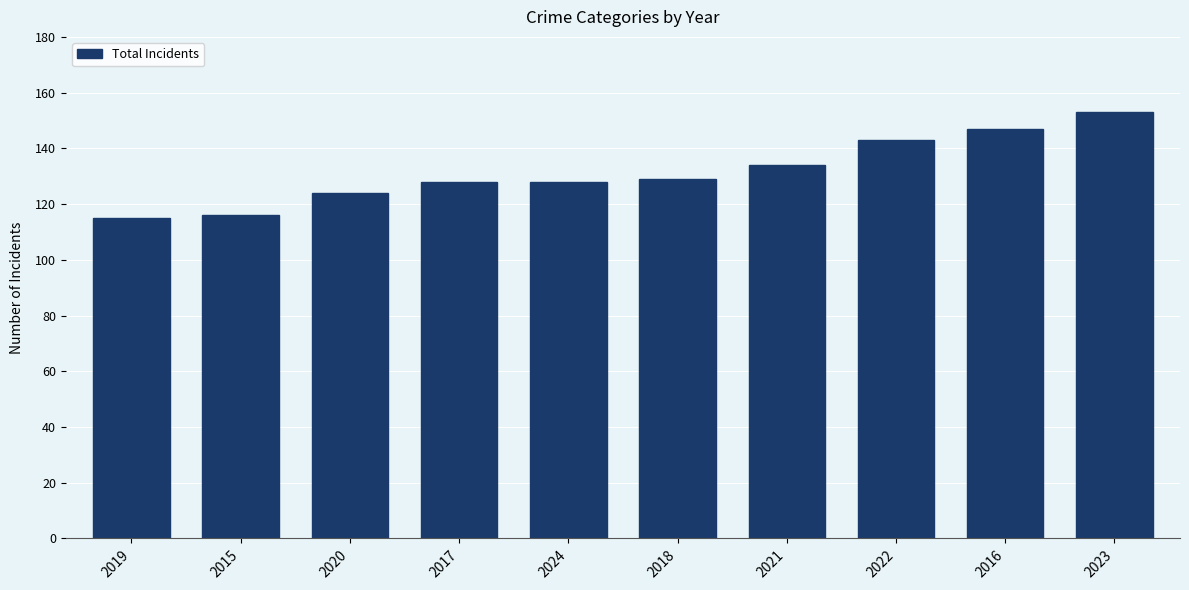

How many values are below 129?

5